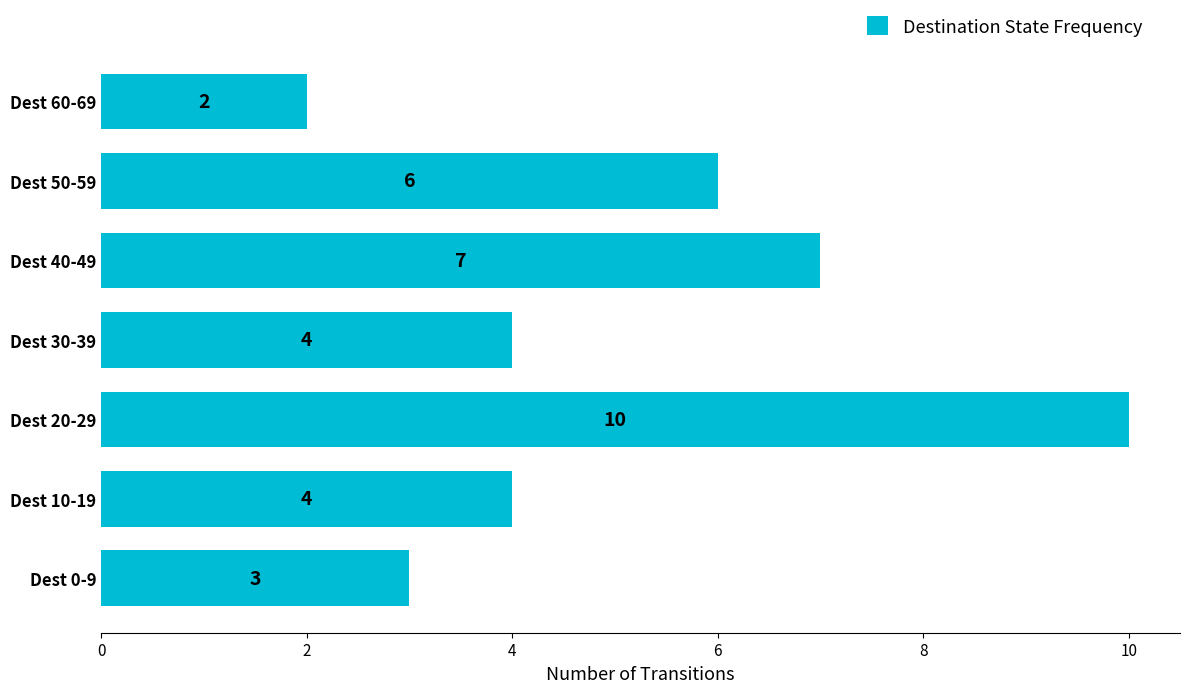

At which category does the chart reach its peak across all series?

Dest 20-29